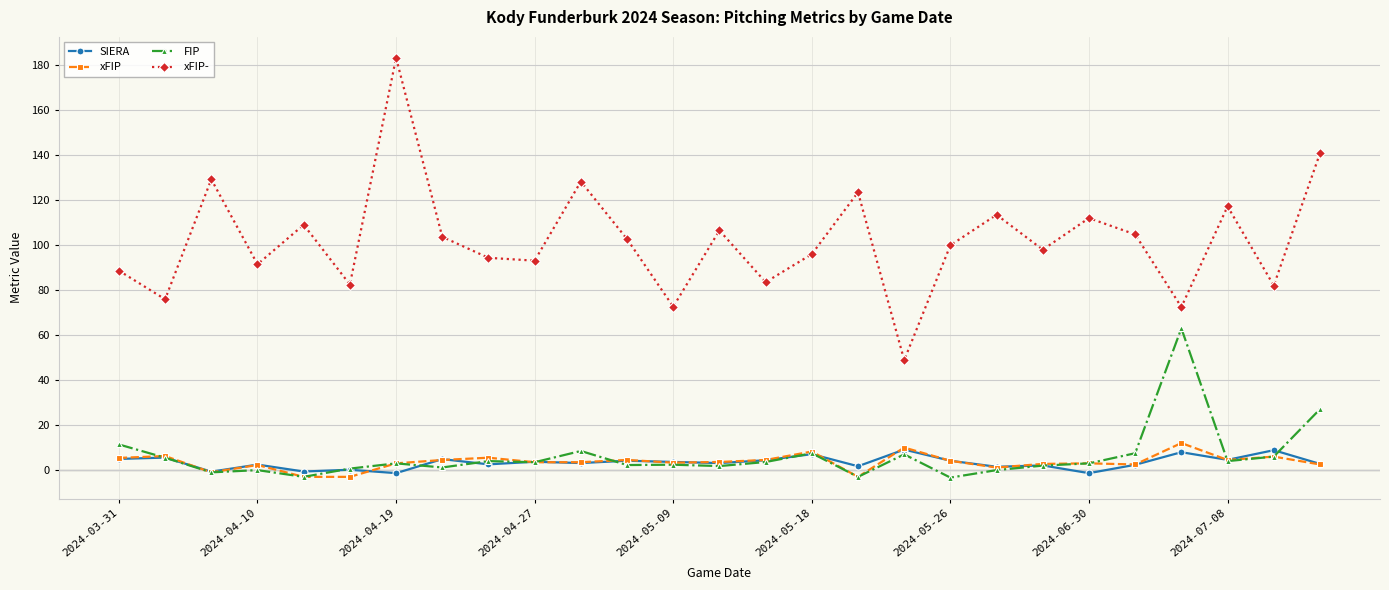

What is the average value of the FIP series?

6.3